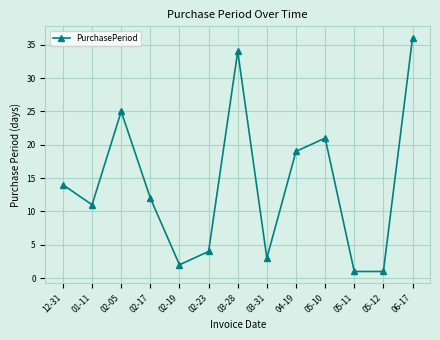

At which category does the data reach its first local peak?

02-05